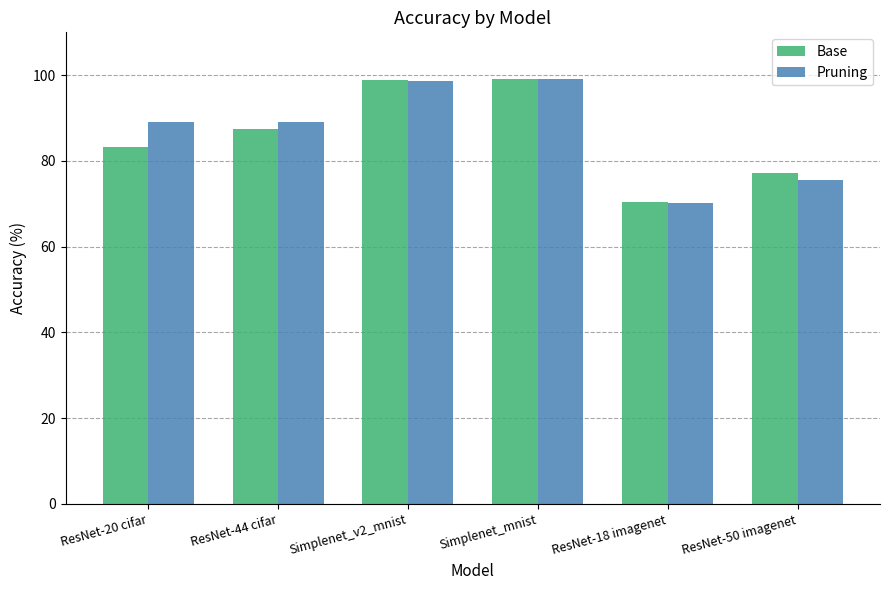

What is the label of the 6th bar from the right?

ResNet-20 cifar